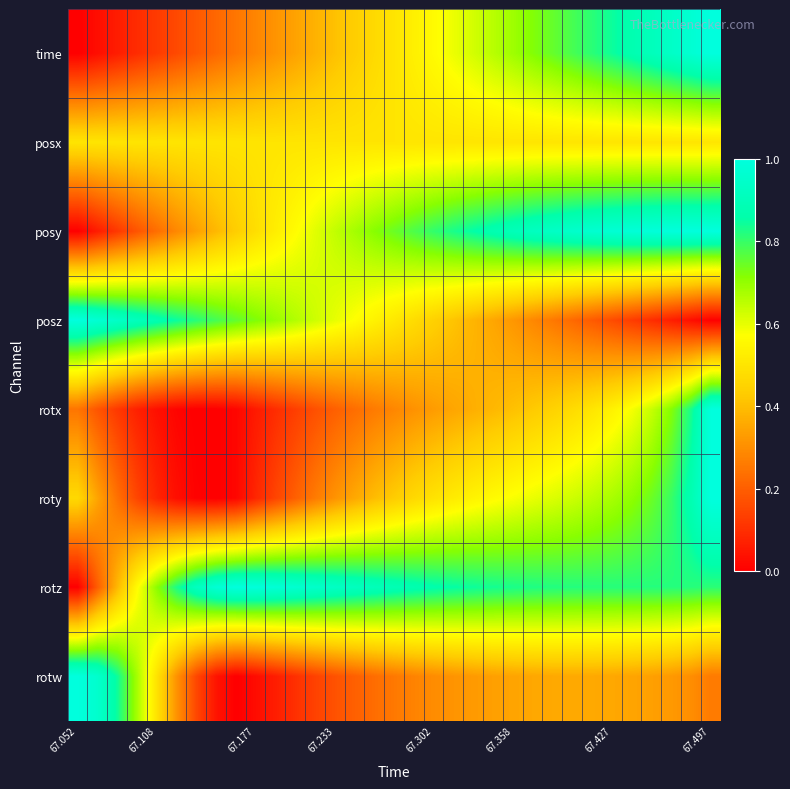

Rank the series by their maximum value, from lowest to highest.

posx, time, posy, posz, rotx, roty, rotz, rotw